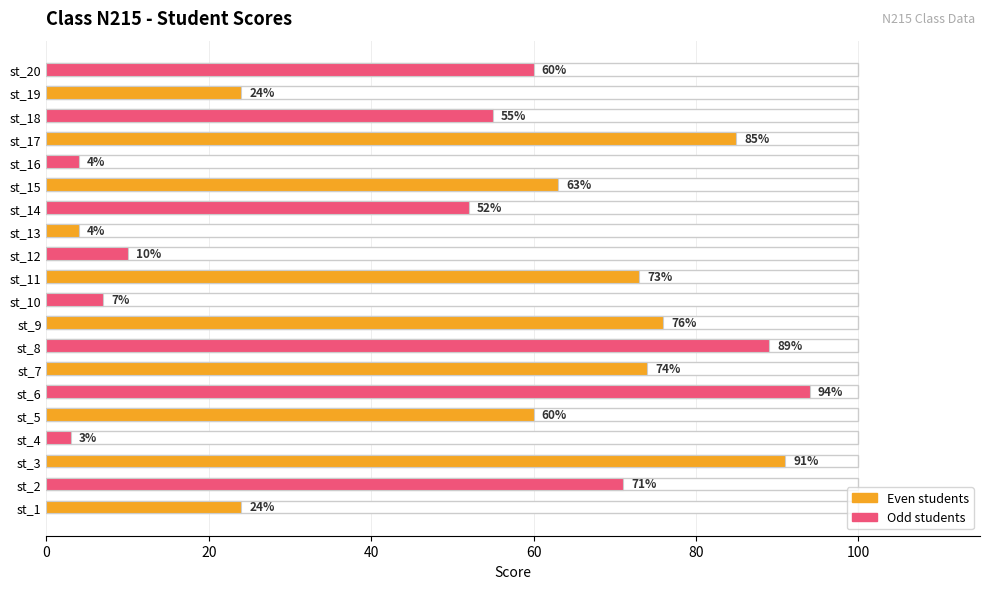

What is the change in value from st_9 to st_11?

-3